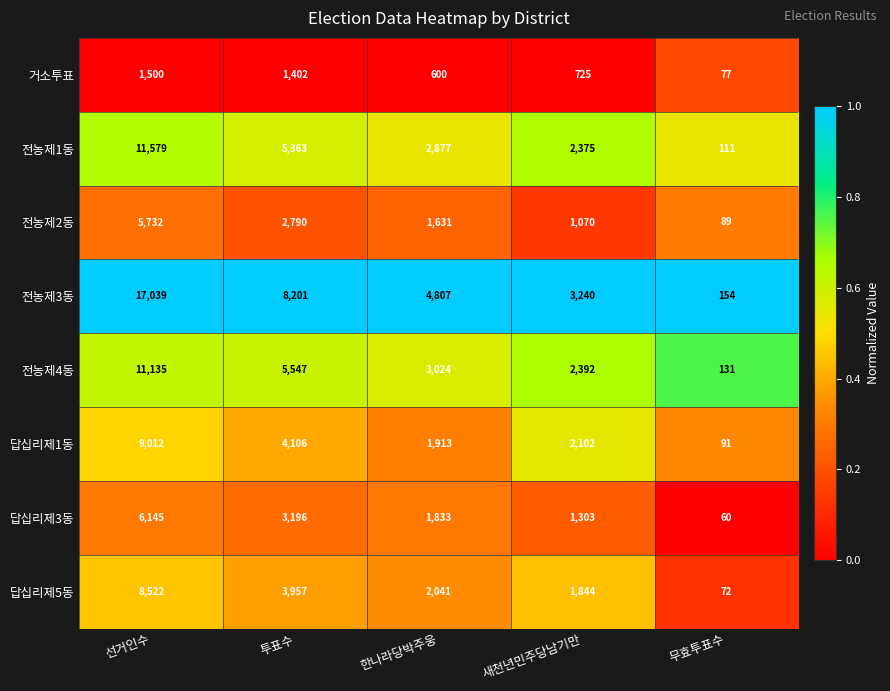

What is the highest value of the 답십리제3동 series?

6145